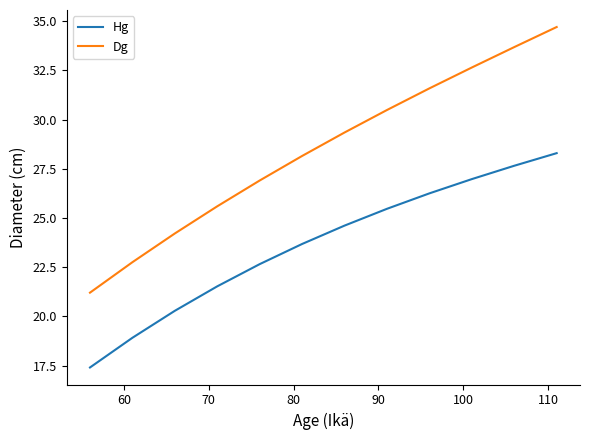

Does the chart display data point markers on the line(s)?

No